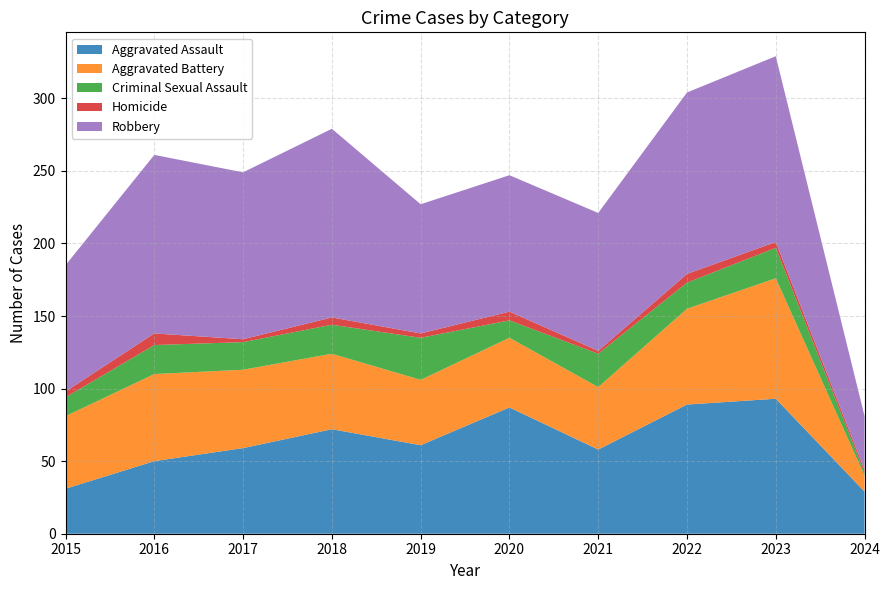

Reading right to left, what are all the values shown in this chart?

Aggravated Assault: 2024=29	2023=93	2022=89	2021=58	2020=87	2019=61	2018=72	2017=59	2016=50	2015=31
Aggravated Battery: 2024=11	2023=83	2022=66	2021=43	2020=48	2019=45	2018=52	2017=54	2016=60	2015=50
Criminal Sexual Assault: 2024=2	2023=21	2022=18	2021=23	2020=12	2019=29	2018=20	2017=19	2016=20	2015=13
Homicide: 2024=2	2023=4	2022=6	2021=2	2020=6	2019=3	2018=5	2017=2	2016=8	2015=4
Robbery: 2024=37	2023=128	2022=125	2021=95	2020=94	2019=89	2018=130	2017=115	2016=123	2015=87